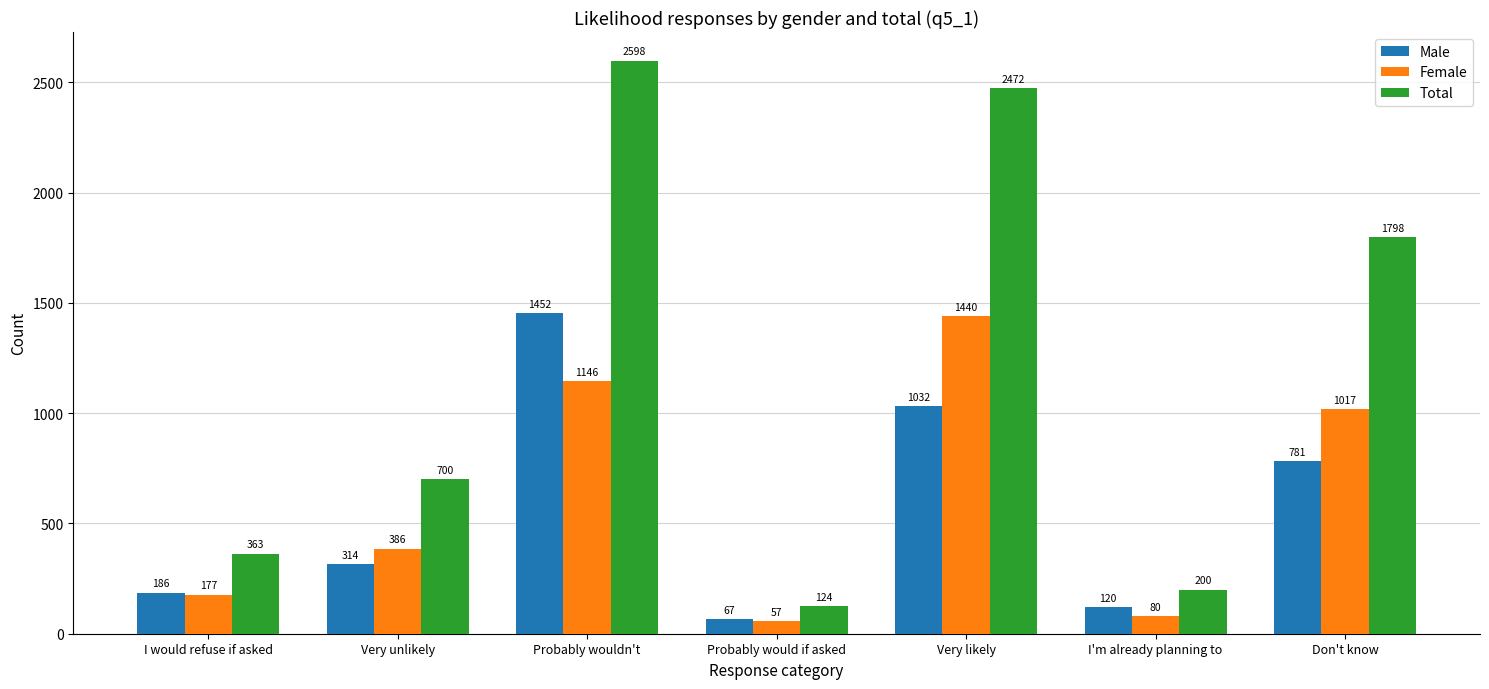

Reading right to left, list all the values displayed in this chart.

Male: 781	120	1032	67	1452	314	186
Female: 1017	80	1440	57	1146	386	177
Total: 1798	200	2472	124	2598	700	363